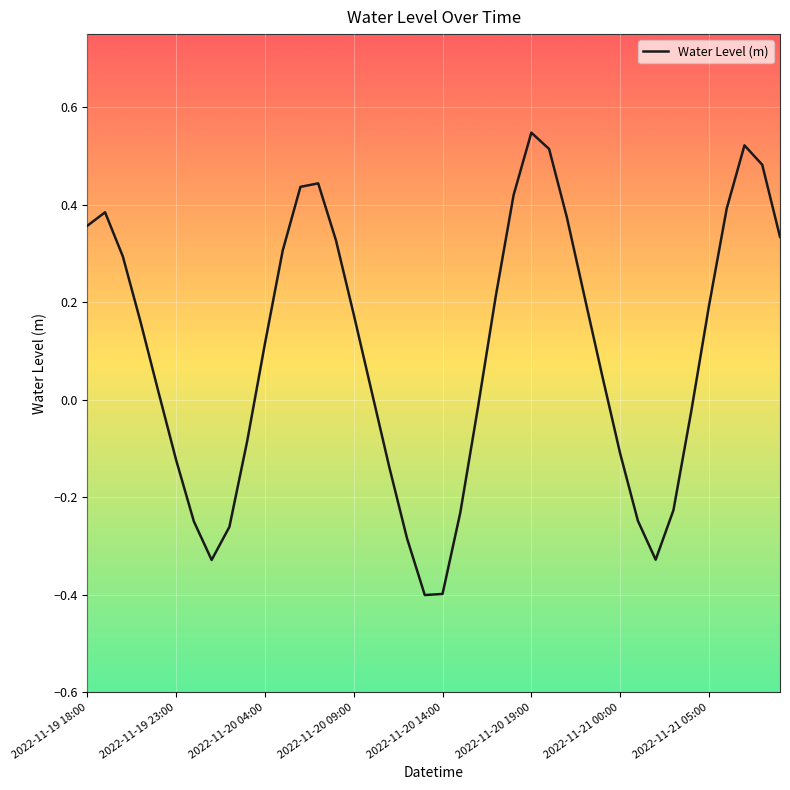

What is the difference between the maximum and minimum values?

0.9